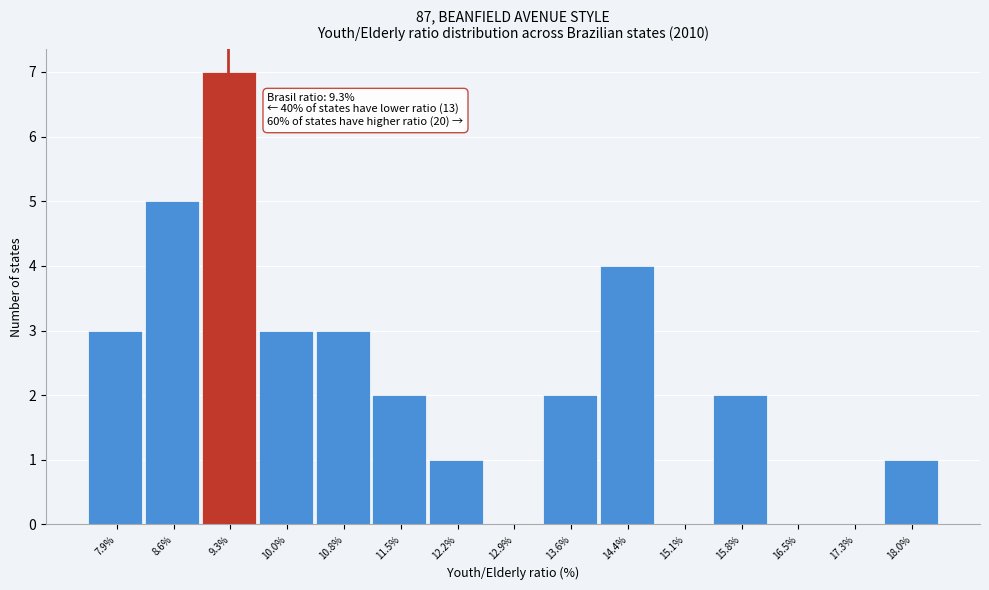

Over which range of the x-axis is the bar tallest?

9.0 to 9.7